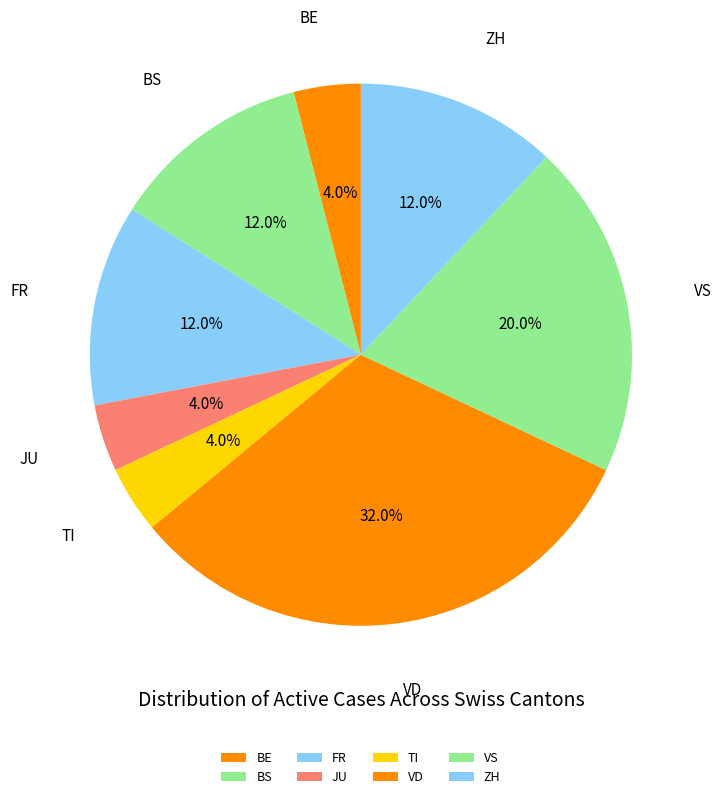

Between BS and JU, which is larger?

BS